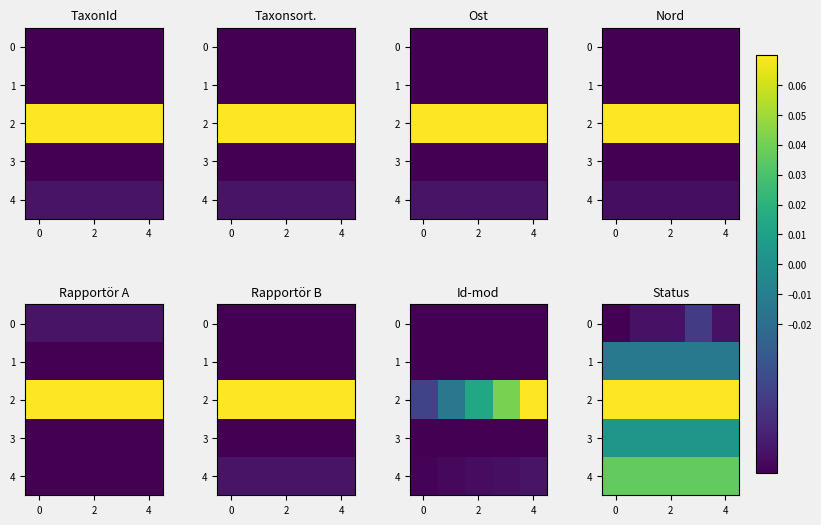

What is the maximum value shown in the chart?

0.1